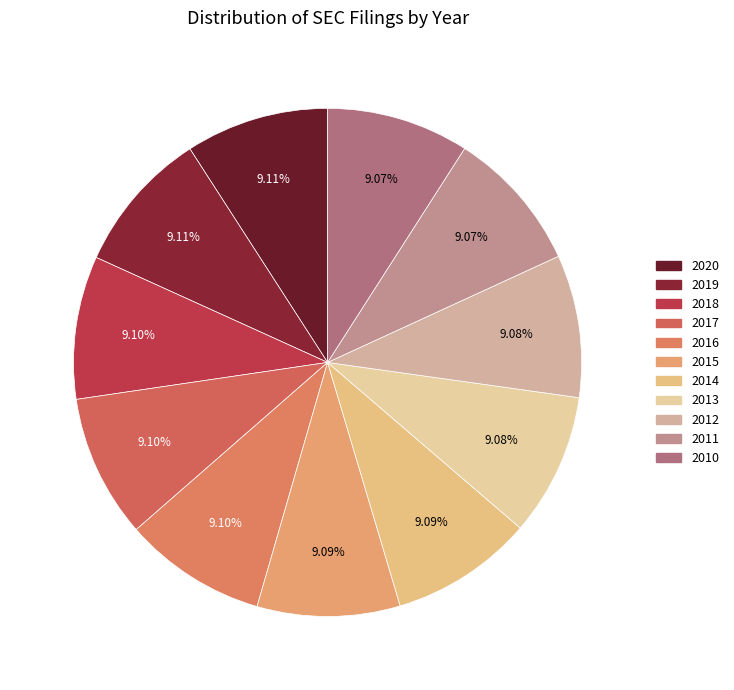

True or false: 2010 accounts for 23% of the total.

False